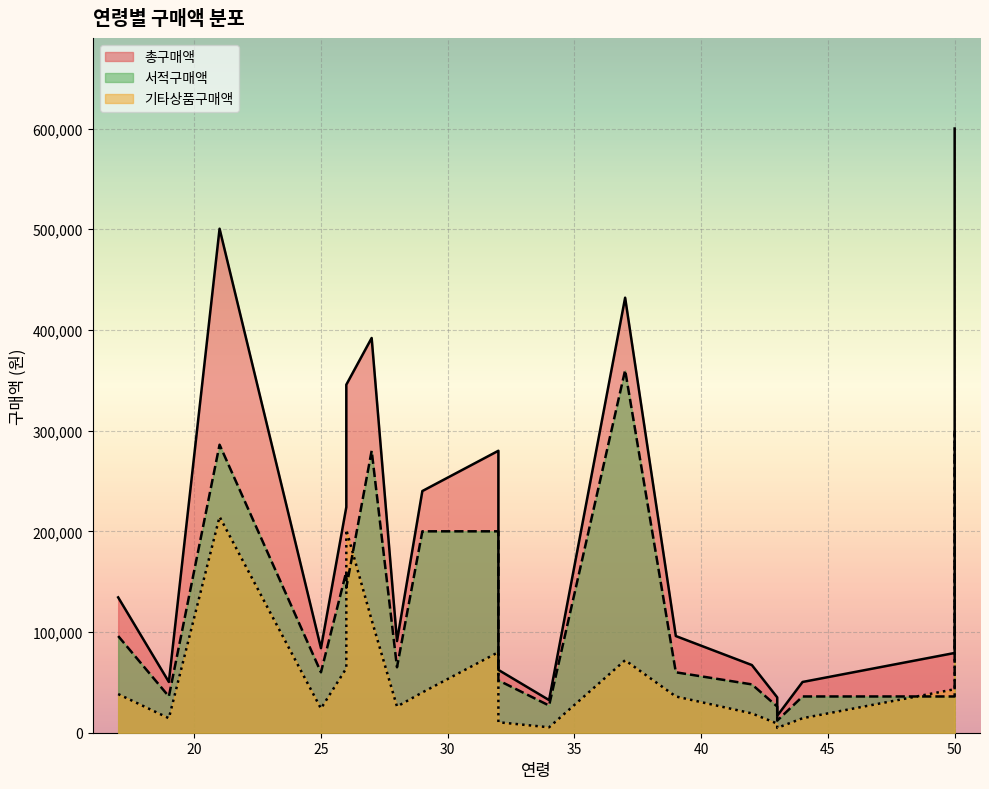

After their last crossing, which series has the higher values: 서적구매액 or 기타상품구매액?

기타상품구매액